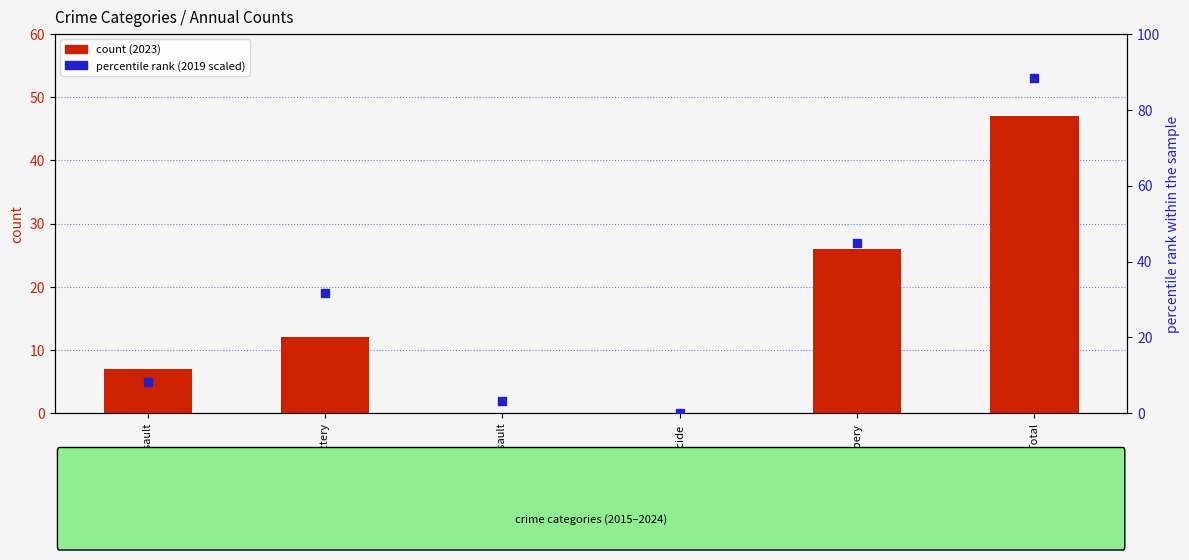

Which series has the largest total across all categories?

percentile rank within the sample